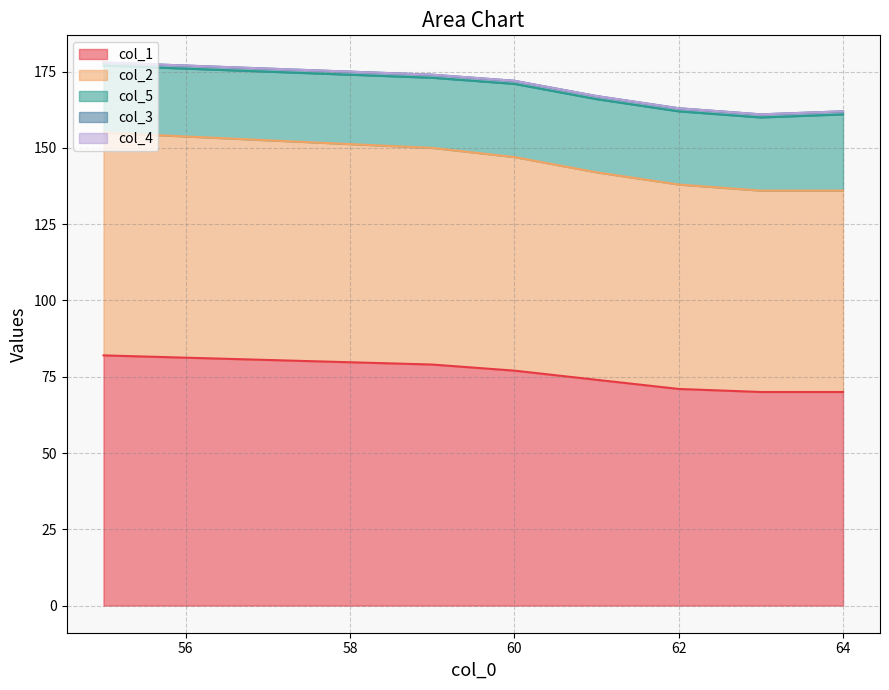

Reading left to right, extract all data points from this chart.

col_1: 82	79	77	74	71	70	70
col_2: 73	71	70	68	67	66	66
col_5: 22	23	24	24	24	24	25
col_3: 1	1	1	1	1	1	1
col_4: 0	0	0	0	0	0	0